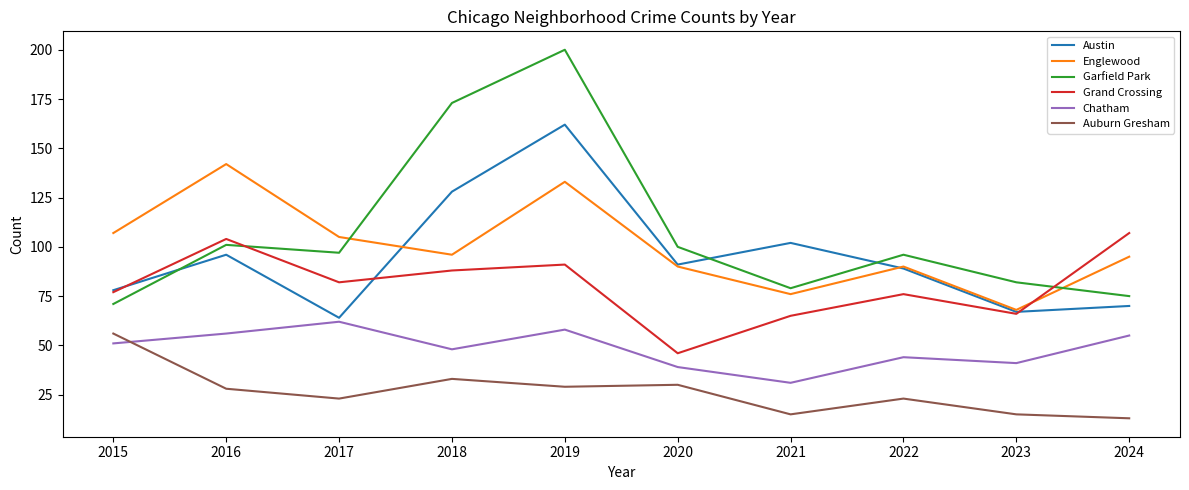

Where does the Austin series first go above 91?

2016